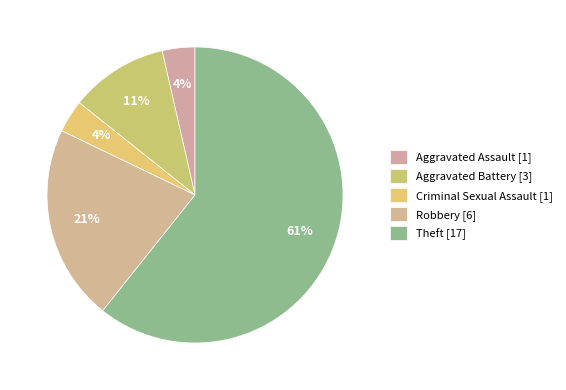

To the nearest percent, what is the average slice percentage?

20%